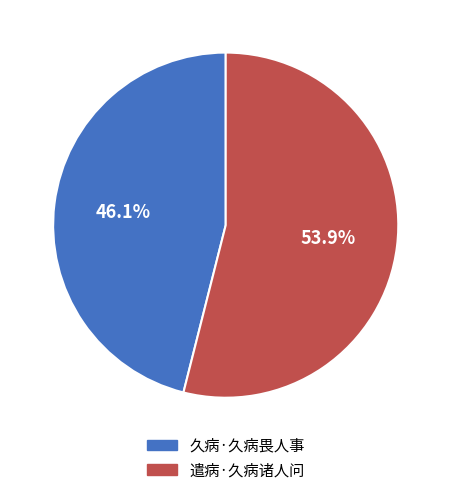

Which category accounts for the majority?

遣病·久病诸人问